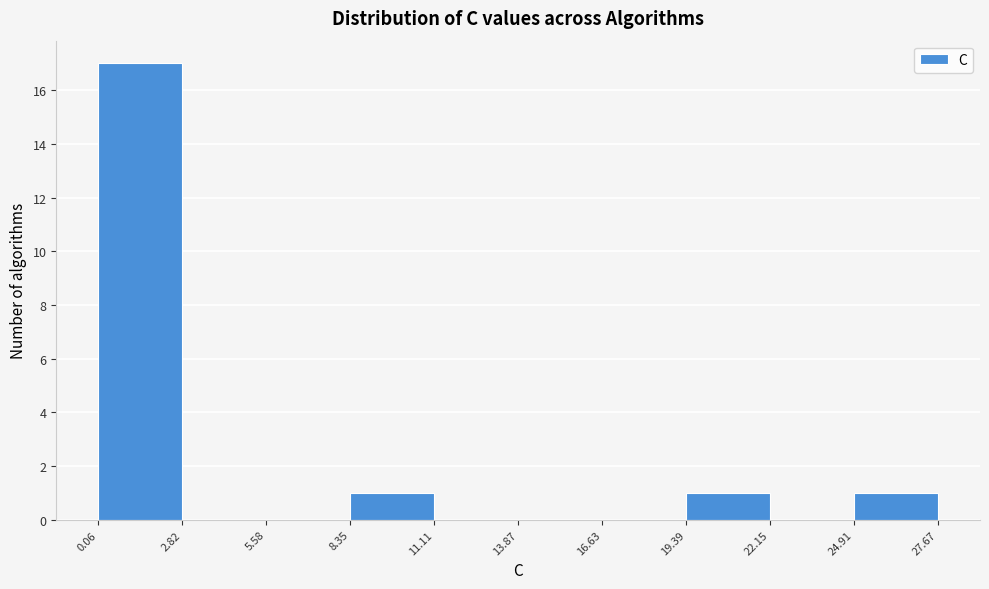

What is the height of the bar covering 8.35 to 11.11 on the x-axis? The values are not printed on the chart, so give them approximately, as read against the axis.

1